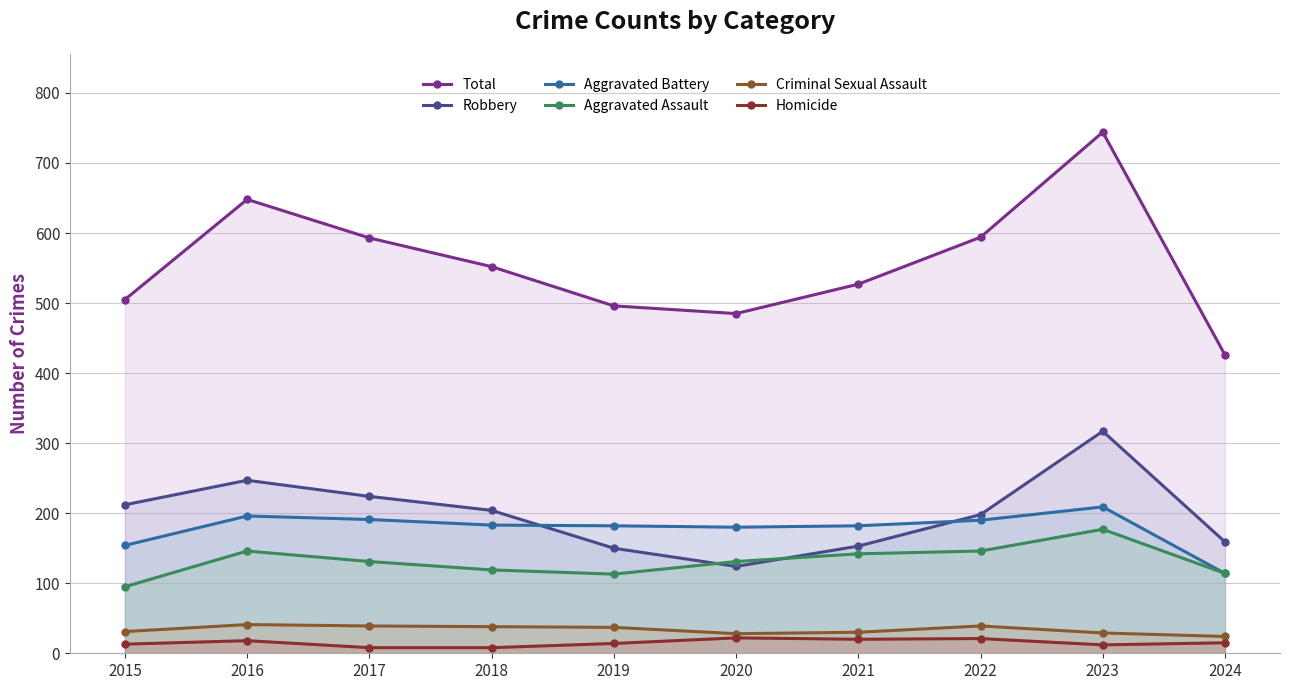

What is the greatest value displayed?

744